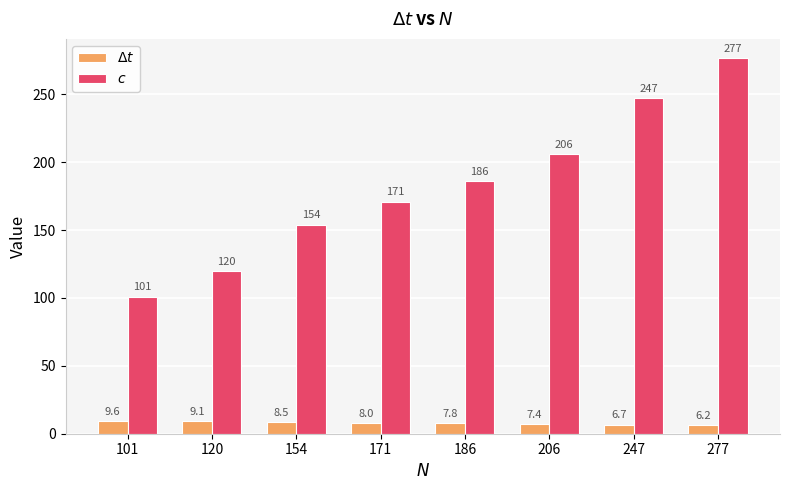

At which label does $\Delta t$ first exceed 8?

101